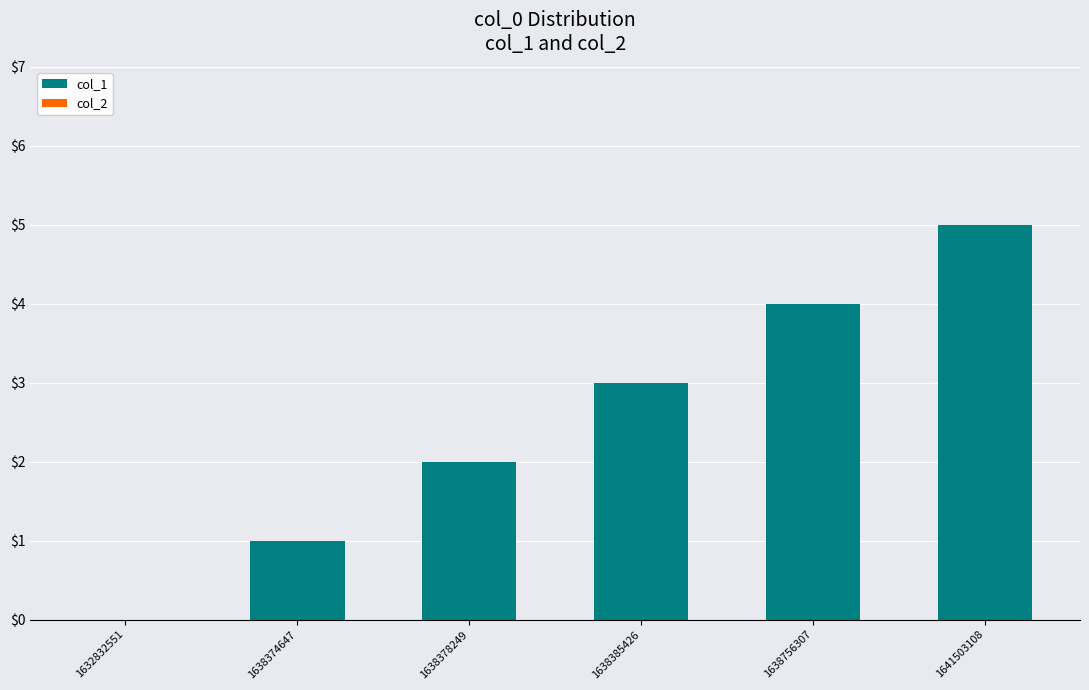

What is the sum of all values?

15